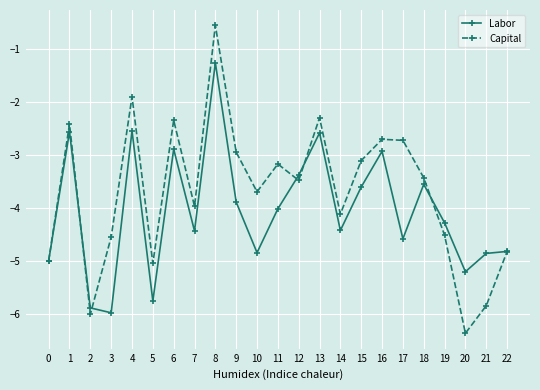

Which series has the widest spread of values?

Capital